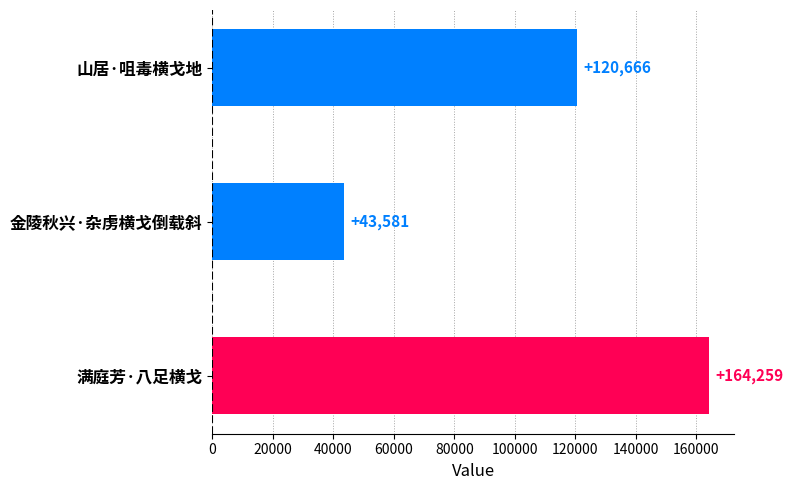

Does the chart contain stacked bars?

No